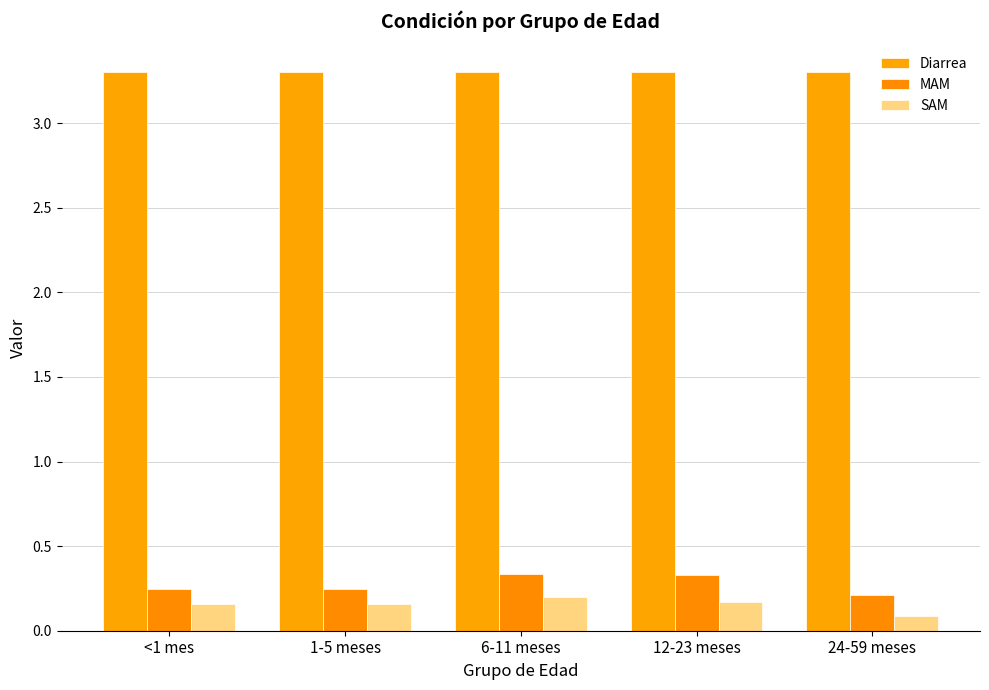

Count the number of categories in the chart.

5